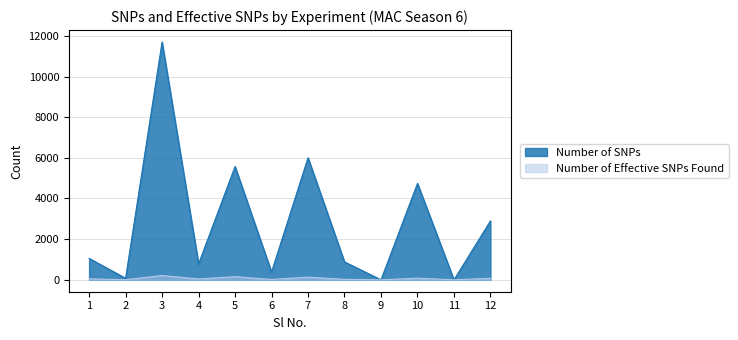

Where is Number of SNPs nearest to the value 5849?

7